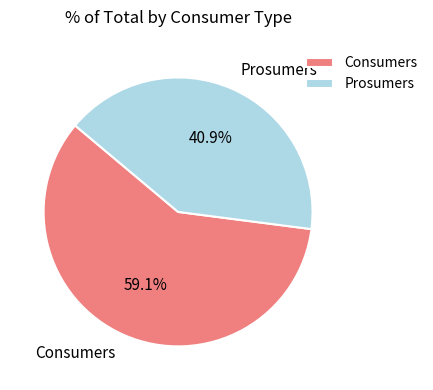

Approximately how many times larger is the value at Prosumers compared to Consumers?

0.7